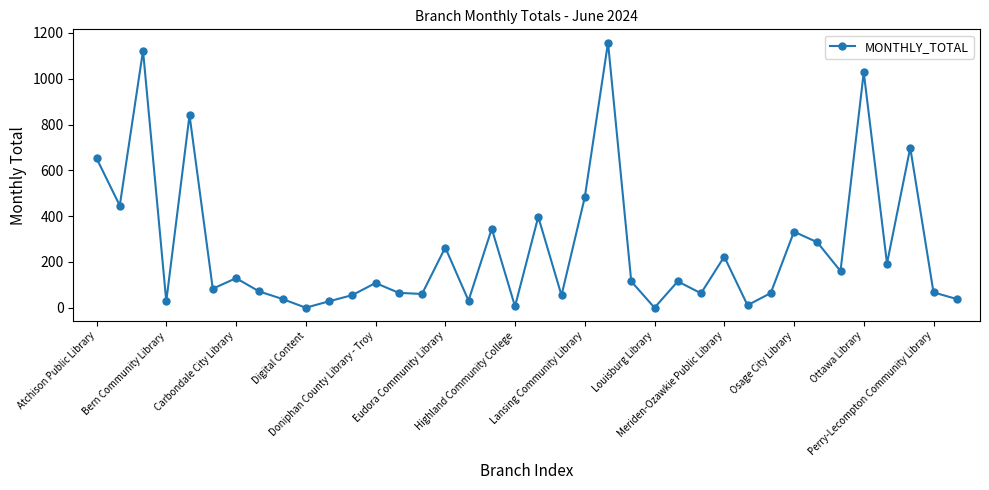

What is the average value?

259